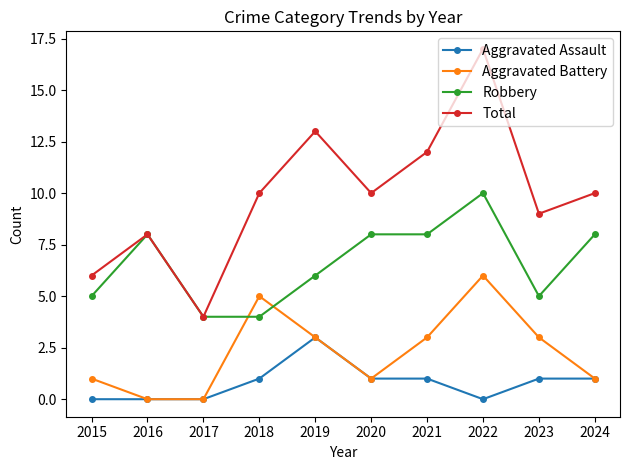

What is the highest value of the Total series?

17